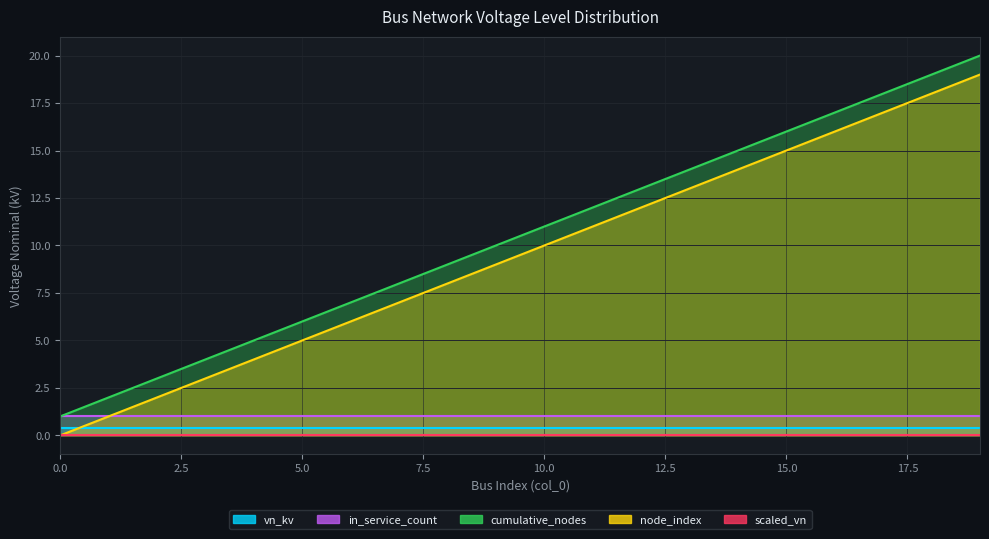

After their last crossing, which series has the higher values: scaled_vn or node_index?

node_index